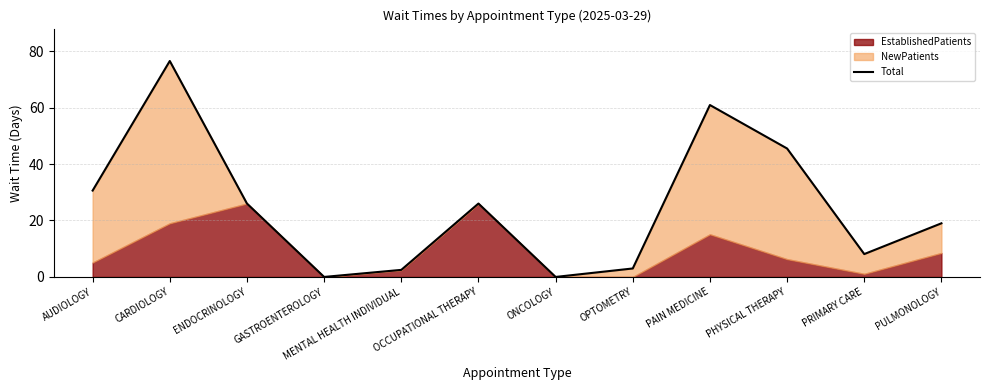

The value at ONCOLOGY is 0.0. True or false?

True